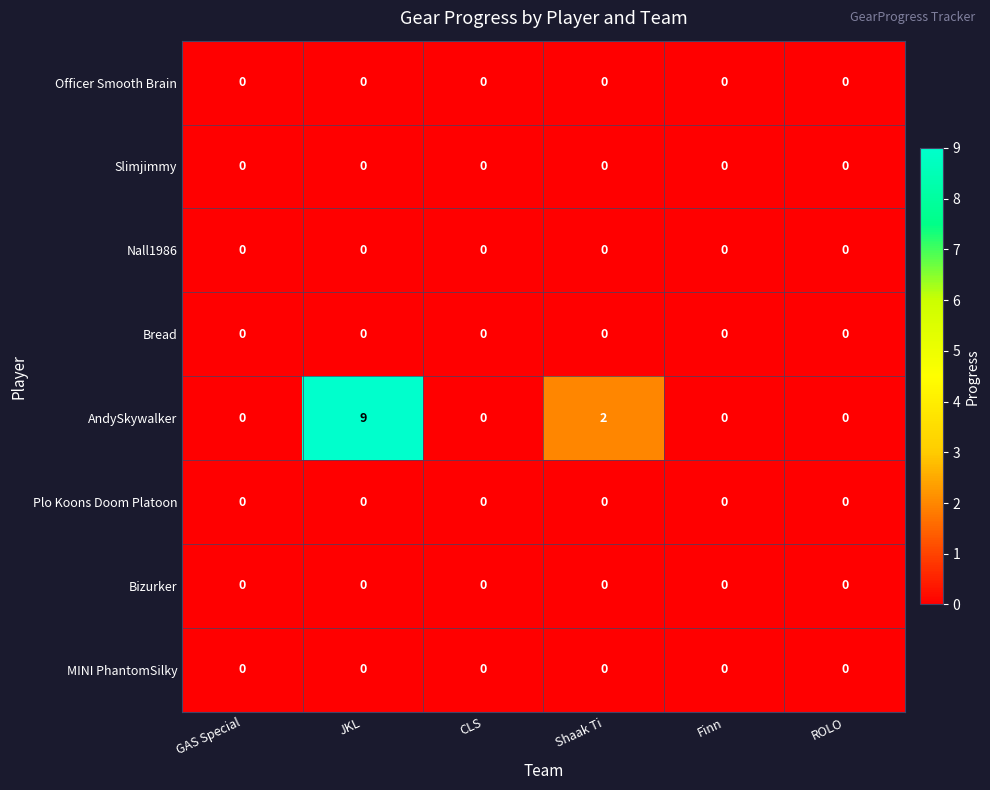

Count the number of categories in the chart.

6